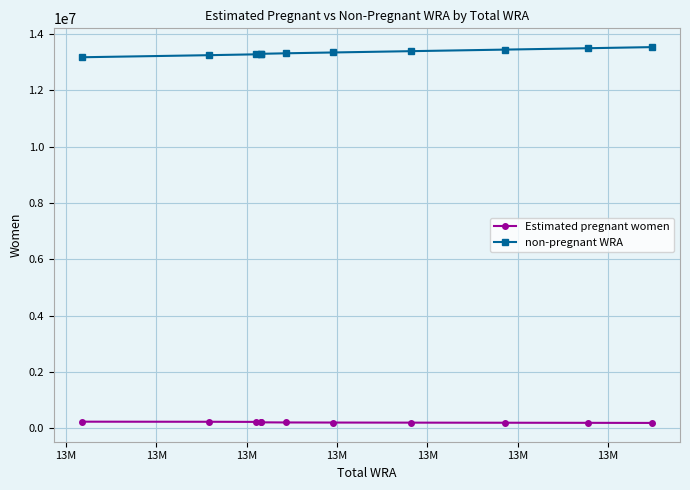

Reading left to right, list all the values displayed in this chart.

Estimated pregnant women: 235024.9	231648.3	227310.5	216080.7	211724.7	207184.8	204107.6	200883.9	197534.8	194049.7	190463.5
non-pregnant WRA: 13173975.1	13247351.7	13277689.5	13291919.3	13296275.3	13314815.2	13343892.4	13390116.1	13445465.2	13494950.3	13533536.5